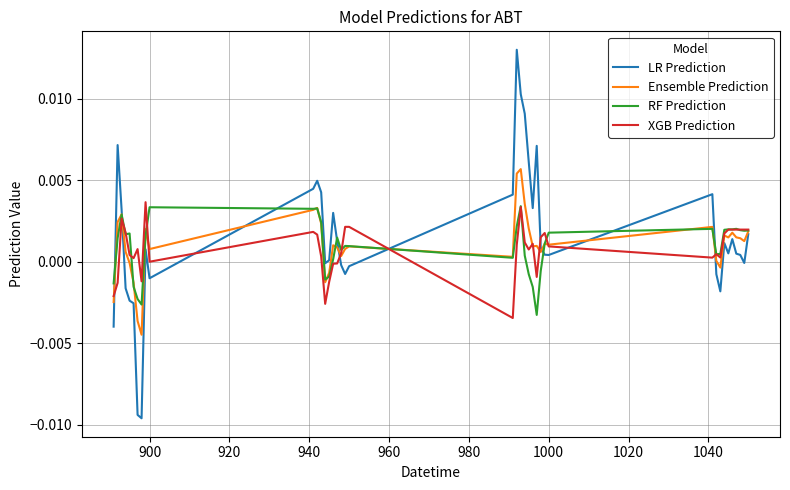

Which series has the largest range (max minus min)?

LR Prediction